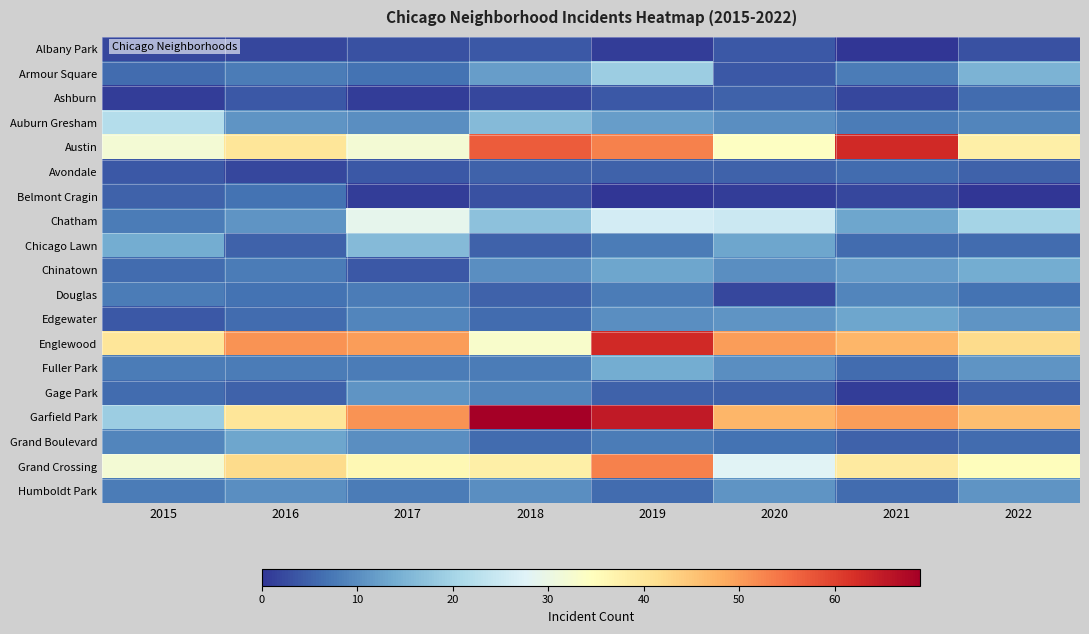

Reading right to left, what are all the values shown in this chart?

Albany Park: 2022=3	2021=0	2020=4	2019=1	2018=4	2017=3	2016=2	2015=2
Armour Square: 2022=15	2021=8	2020=4	2019=19	2018=12	2017=7	2016=8	2015=6
Ashburn: 2022=6	2021=2	2020=5	2019=4	2018=2	2017=1	2016=4	2015=1
Auburn Gresham: 2022=9	2021=8	2020=10	2019=12	2018=16	2017=10	2016=11	2015=22
Austin: 2022=38	2021=63	2020=34	2019=53	2018=57	2017=32	2016=40	2015=32
Avondale: 2022=5	2021=6	2020=5	2019=5	2018=5	2017=4	2016=2	2015=4
Belmont Cragin: 2022=0	2021=2	2020=1	2019=0	2018=3	2017=1	2016=7	2015=5
Chatham: 2022=20	2021=13	2020=25	2019=26	2018=17	2017=29	2016=11	2015=8
Chicago Lawn: 2022=6	2021=6	2020=13	2019=8	2018=5	2017=16	2016=5	2015=14
Chinatown: 2022=14	2021=12	2020=10	2019=13	2018=10	2017=4	2016=8	2015=6
Douglas: 2022=7	2021=9	2020=2	2019=8	2018=5	2017=8	2016=7	2015=8
Edgewater: 2022=11	2021=13	2020=11	2019=10	2018=6	2017=9	2016=6	2015=4
Englewood: 2022=42	2021=47	2020=50	2019=63	2018=33	2017=50	2016=51	2015=40
Fuller Park: 2022=11	2021=6	2020=10	2019=14	2018=8	2017=8	2016=8	2015=8
Gage Park: 2022=5	2021=1	2020=5	2019=5	2018=9	2017=11	2016=5	2015=6
Garfield Park: 2022=46	2021=50	2020=47	2019=65	2018=69	2017=51	2016=40	2015=19
Grand Boulevard: 2022=6	2021=5	2020=7	2019=8	2018=6	2017=10	2016=13	2015=9
Grand Crossing: 2022=35	2021=39	2020=28	2019=53	2018=38	2017=36	2016=42	2015=32
Humboldt Park: 2022=11	2021=6	2020=11	2019=6	2018=10	2017=8	2016=10	2015=8